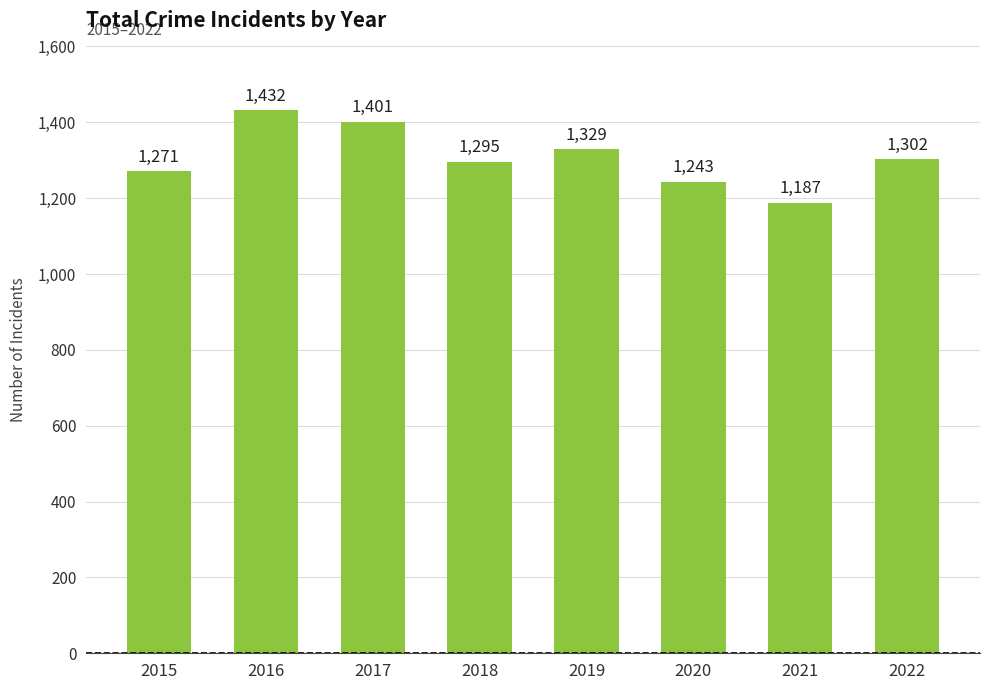

What is the value of the 4th bar from the left?

1295